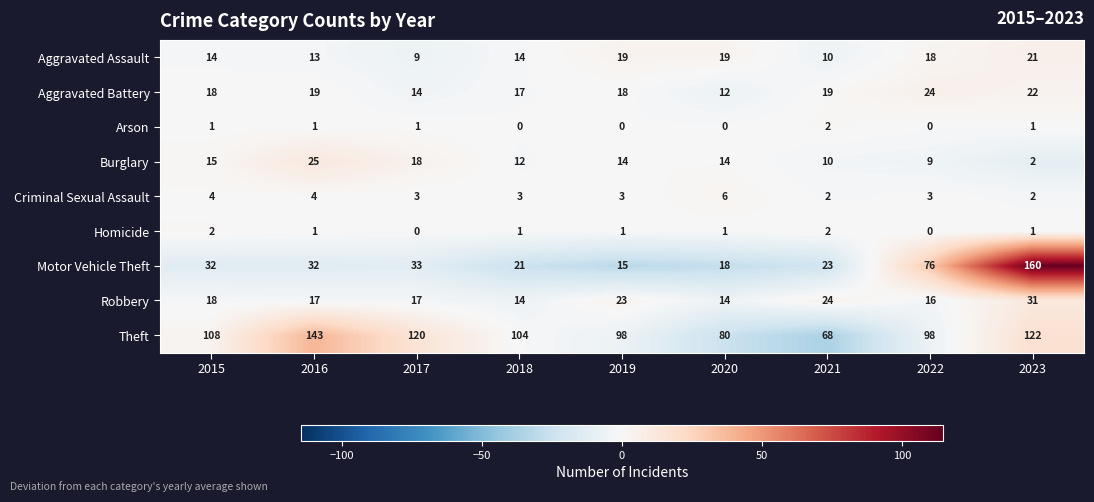

Read the Aggravated Battery value at 2017, to the nearest 10.

10